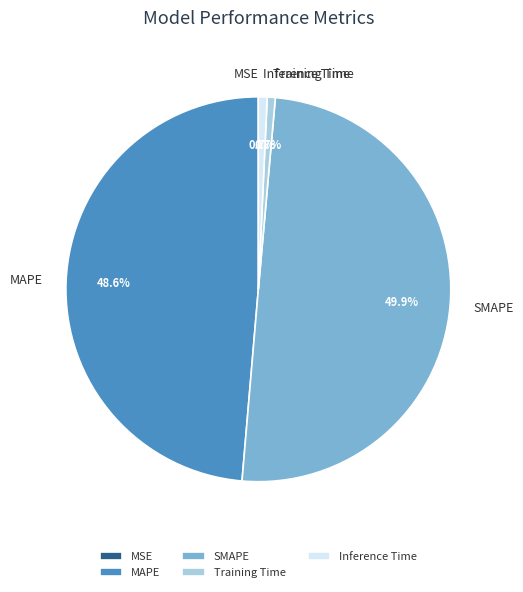

To the nearest percent, what portion does Inference Time represent?

1%